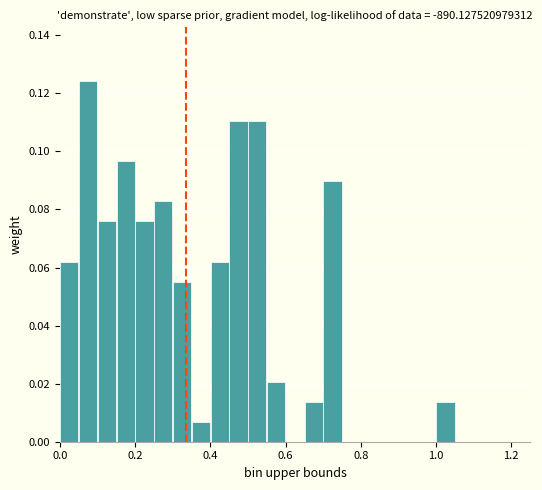

Read against the x-axis, roughly where is the centre of the tallest bar?

0.08